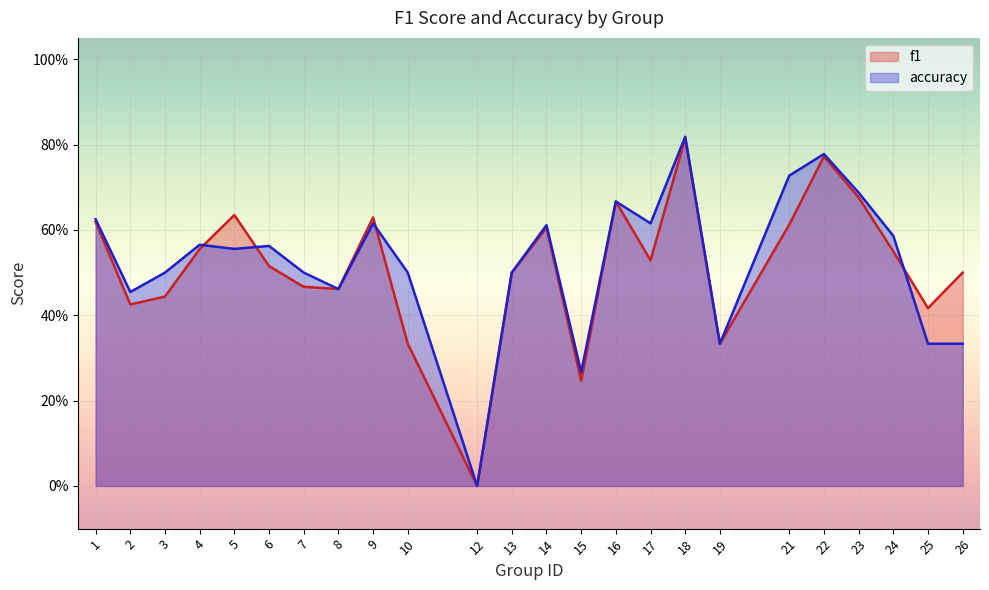

Which series changed the most between 18 and 24?

f1